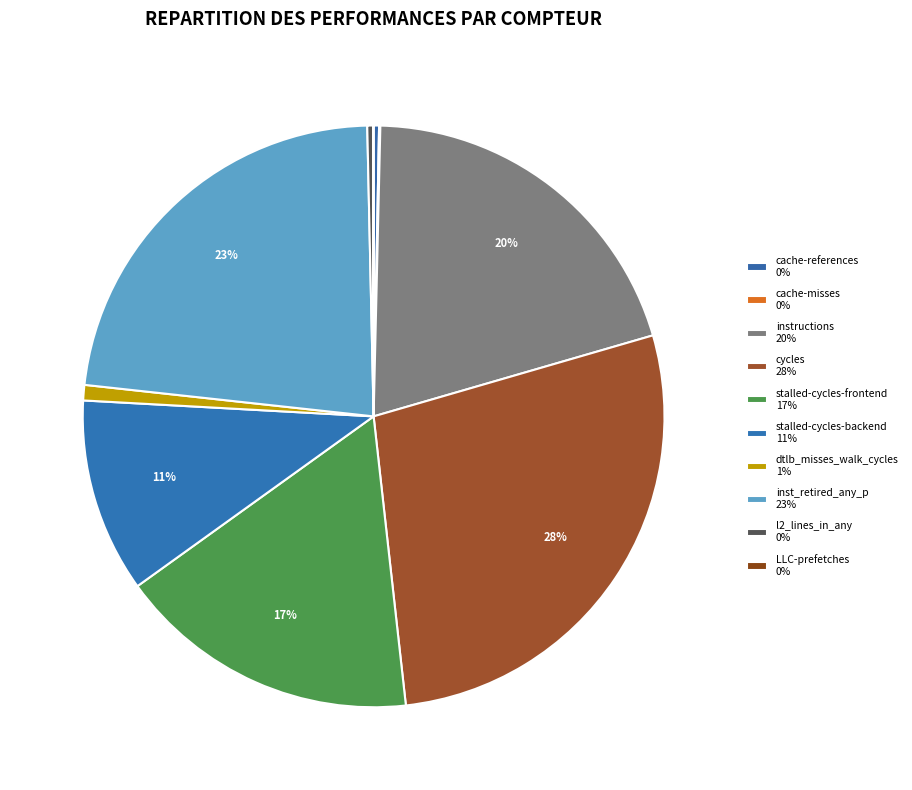

What is the smallest slice in the pie chart?

LLC-prefetches